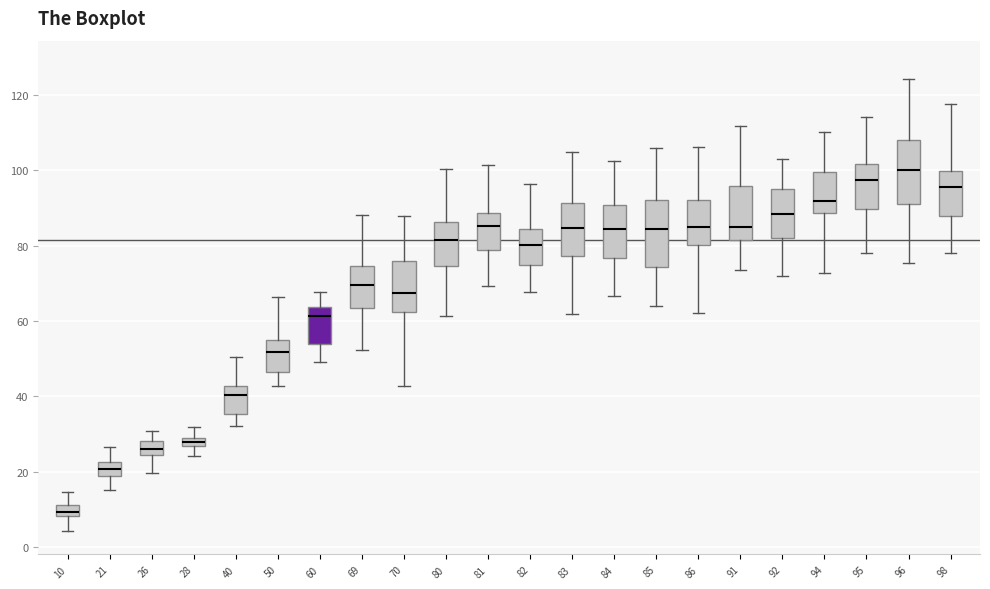

Which box's median line is the lowest?

10